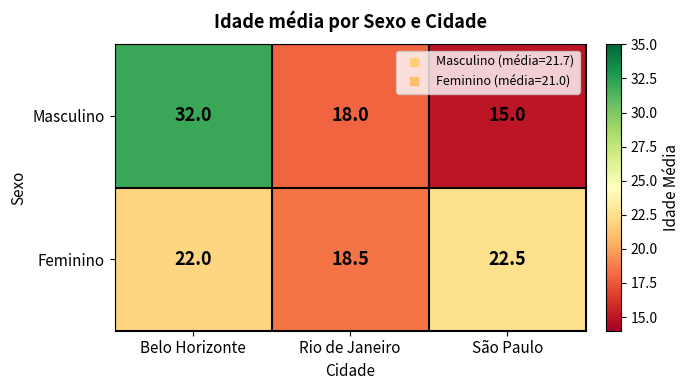

Between Belo Horizonte and São Paulo, which series saw the biggest shift?

Masculino